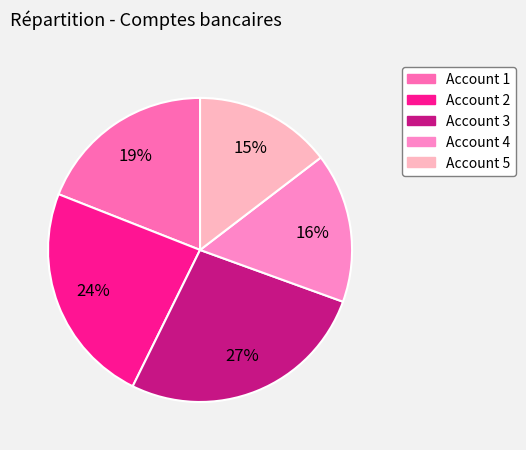

Count the number of slices in the pie.

5